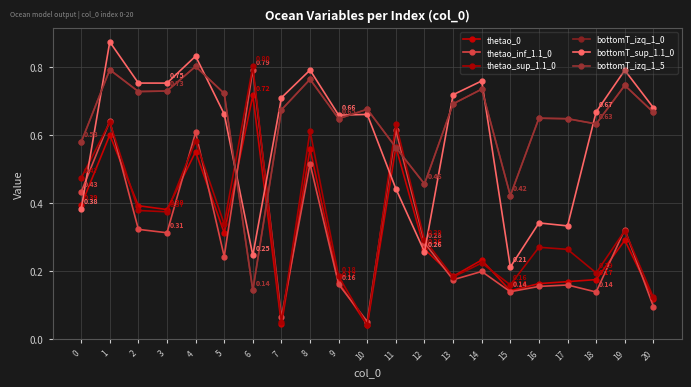

Reading left to right, what are all the values shown in this chart?

thetao_0: 0=0.4	1=0.6	2=0.4	3=0.4	4=0.6	5=0.3	6=0.7	7=0.0	8=0.6	9=0.2	10=0.0	11=0.6	12=0.3	13=0.2	14=0.2	15=0.1	16=0.2	17=0.2	18=0.2	19=0.3	20=0.1
thetao_inf_1.1_0: 0=0.4	1=0.6	2=0.3	3=0.3	4=0.6	5=0.2	6=0.8	7=0.1	8=0.5	9=0.2	10=0.1	11=0.6	12=0.3	13=0.2	14=0.2	15=0.1	16=0.2	17=0.2	18=0.1	19=0.3	20=0.1
thetao_sup_1.1_0: 0=0.5	1=0.6	2=0.4	3=0.4	4=0.6	5=0.3	6=0.8	7=0.0	8=0.6	9=0.2	10=0.0	11=0.6	12=0.3	13=0.2	14=0.2	15=0.2	16=0.3	17=0.3	18=0.2	19=0.3	20=0.1
bottomT_izq_1_0: 0=0.6	1=0.8	2=0.7	3=0.7	4=0.8	5=0.7	6=0.1	7=0.7	8=0.8	9=0.6	10=0.7	11=0.6	12=0.5	13=0.7	14=0.7	15=0.4	16=0.6	17=0.6	18=0.6	19=0.7	20=0.7
bottomT_sup_1.1_0: 0=0.4	1=0.9	2=0.8	3=0.8	4=0.8	5=0.7	6=0.2	7=0.7	8=0.8	9=0.7	10=0.7	11=0.4	12=0.3	13=0.7	14=0.8	15=0.2	16=0.3	17=0.3	18=0.7	19=0.8	20=0.7
bottomT_izq_1_5: 0=0.6	1=0.8	2=0.7	3=0.7	4=0.8	5=0.7	6=0.1	7=0.7	8=0.8	9=0.6	10=0.7	11=0.6	12=0.5	13=0.7	14=0.7	15=0.4	16=0.6	17=0.6	18=0.6	19=0.7	20=0.7